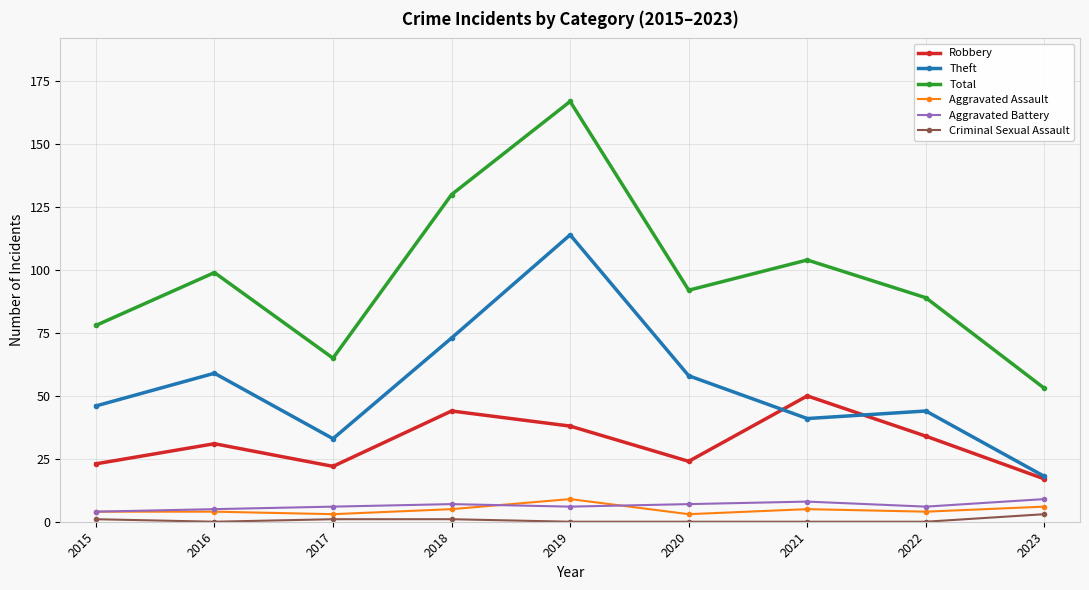

What is the greatest value displayed?

167